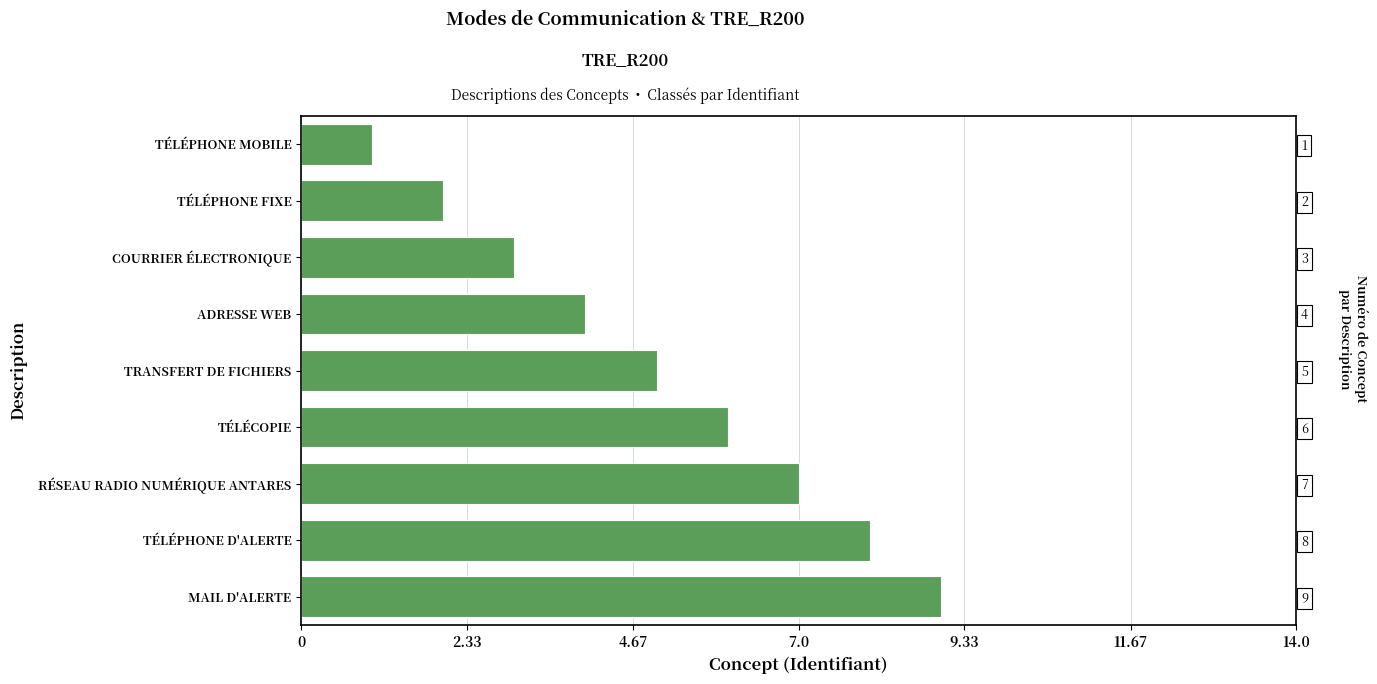

Reading left to right, list all the values displayed in this chart.

9	8	7	6	5	4	3	2	1